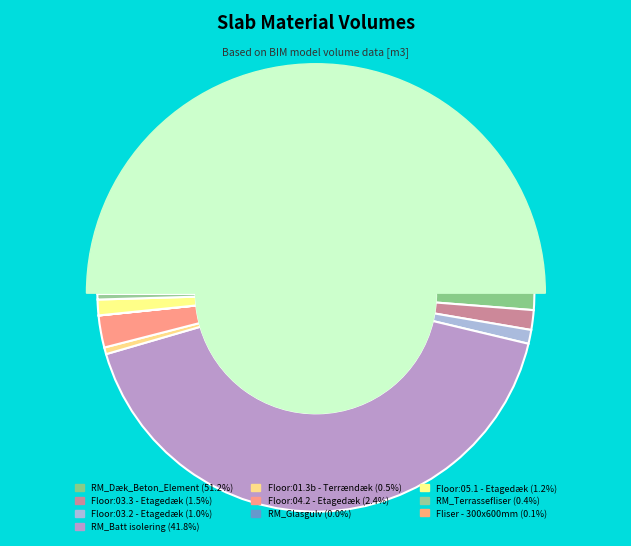

How many segments does this pie chart have?

10